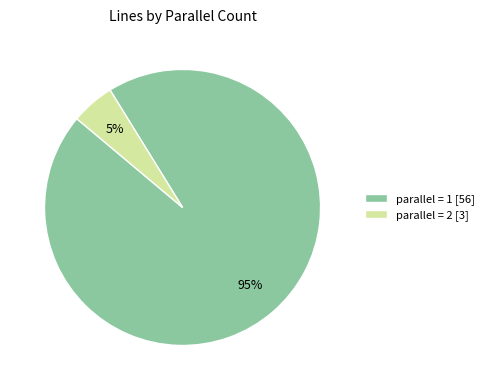

Is the sum of parallel = 1 [56] and parallel = 2 [3] greater than half?

Yes